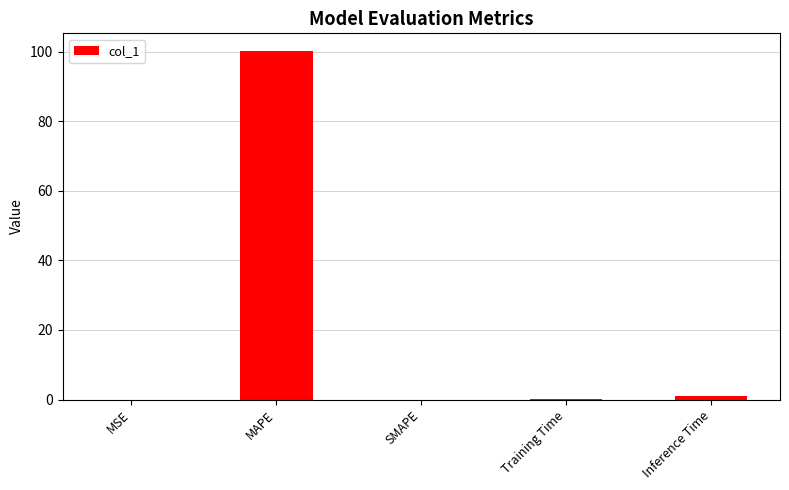

The value at MSE is 0.0. True or false?

True